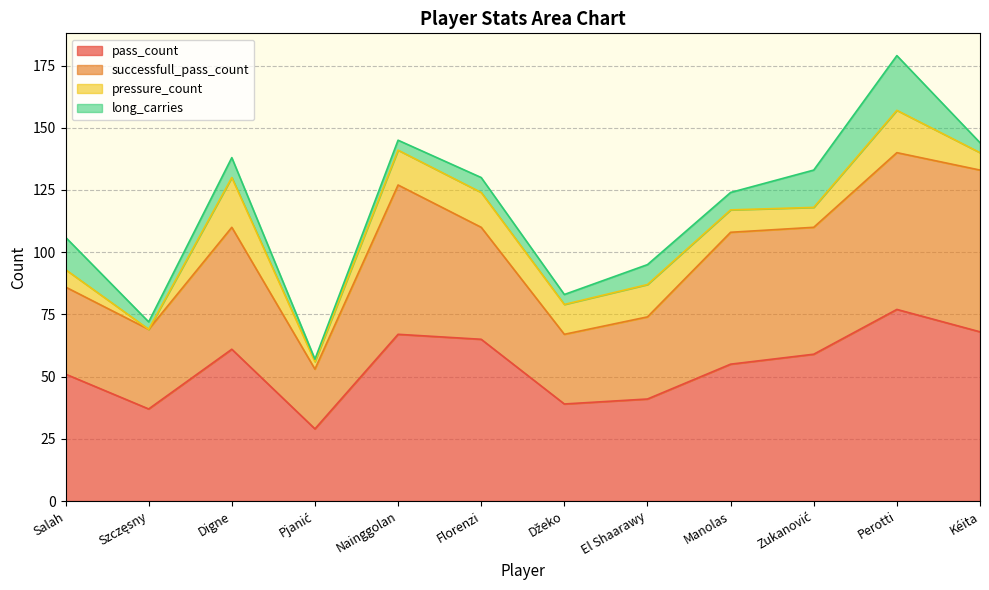

The value of pass_count at Szczęsny is 66. True or false?

False